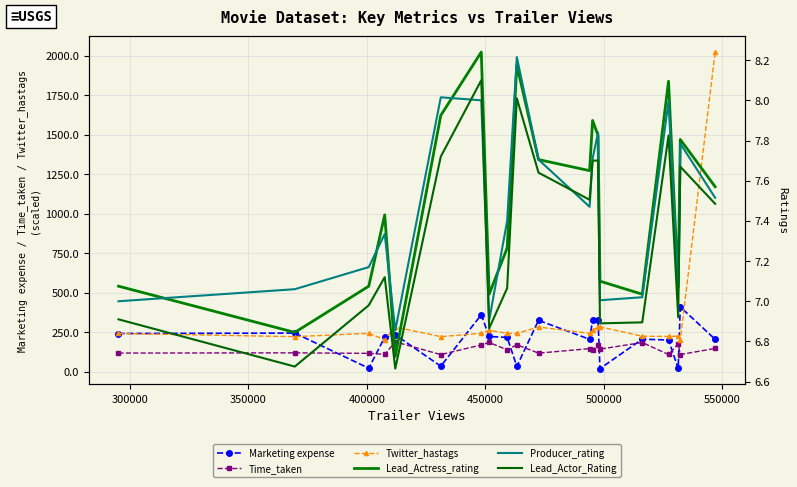

True or false: Time_taken has more than 0 points higher than both neighbors.

True